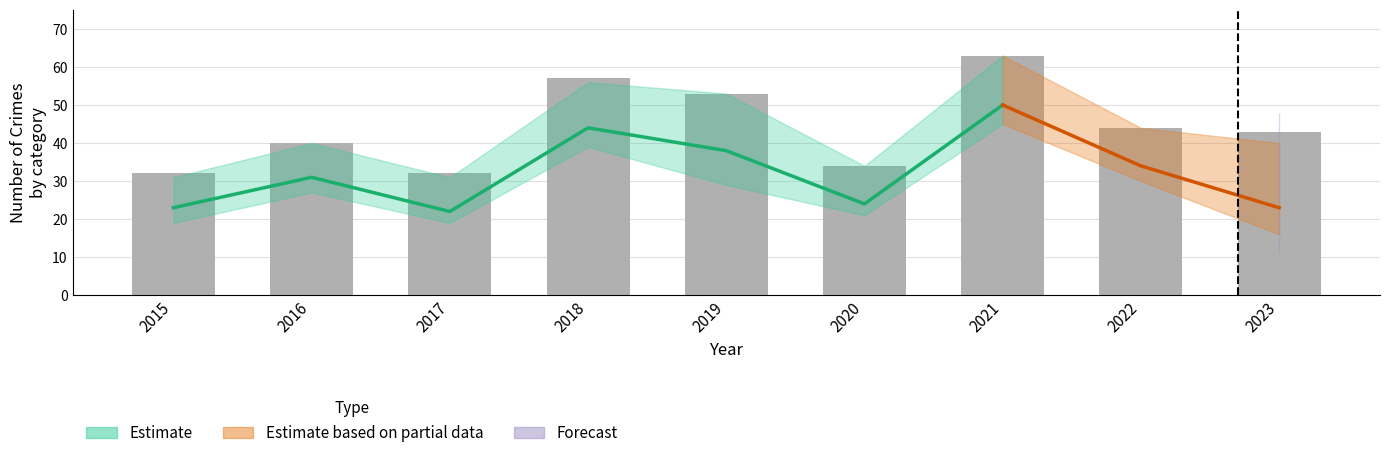

What is the ratio of the value at 2021 to the value at 2017?

2.0